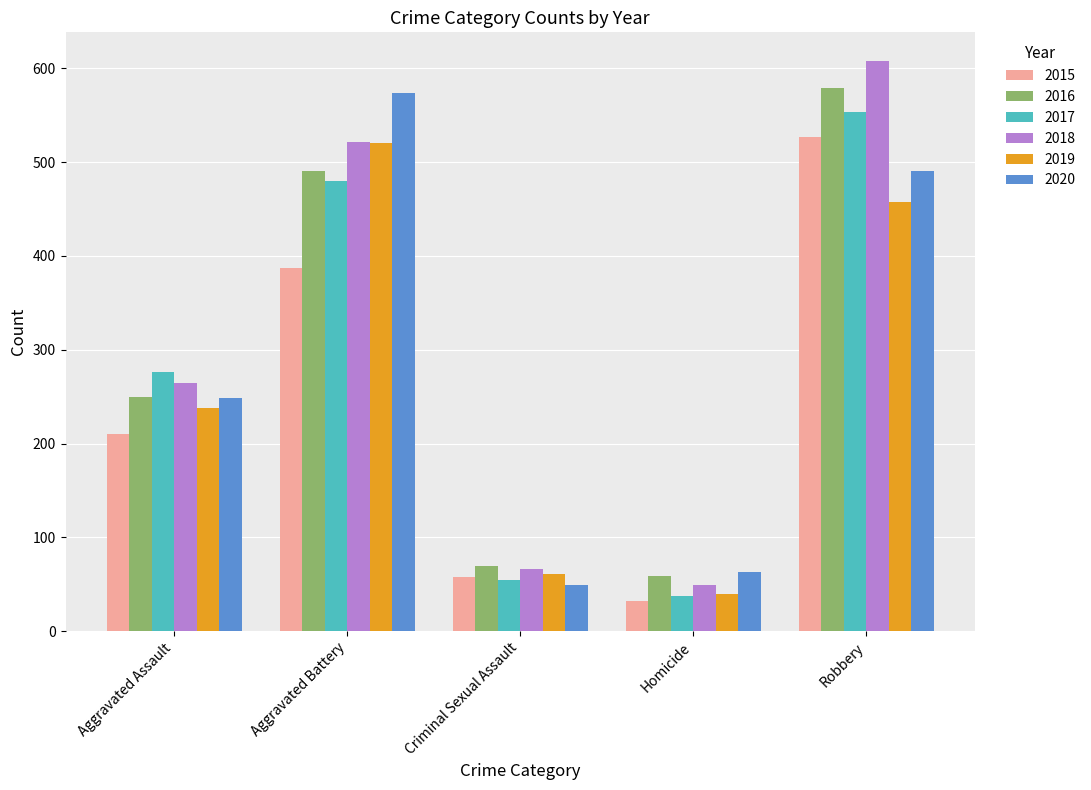

Which category has the lowest value in the 2017 series?

Homicide